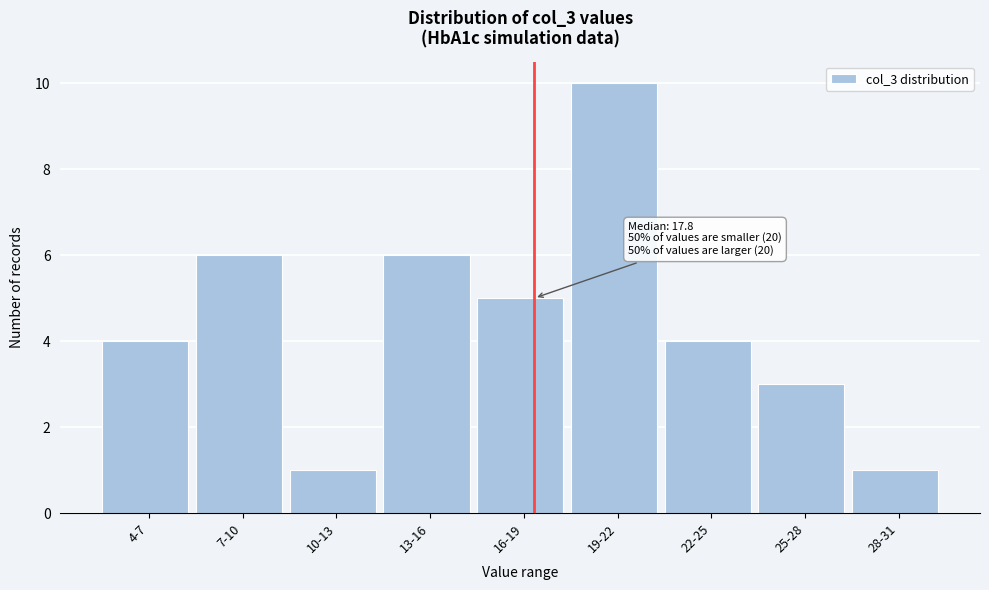

Reading right to left, what are all the values shown in this chart?

28-31=1	25-28=3	22-25=4	19-22=10	16-19=5	13-16=6	10-13=1	7-10=6	4-7=4